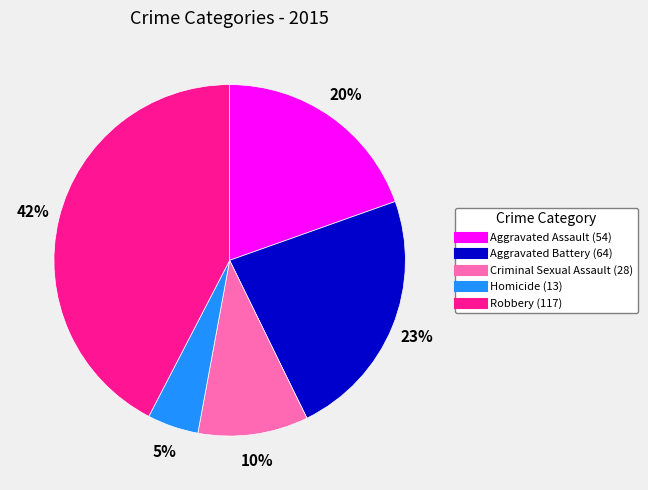

Is there any slice that represents more than half of the pie?

No